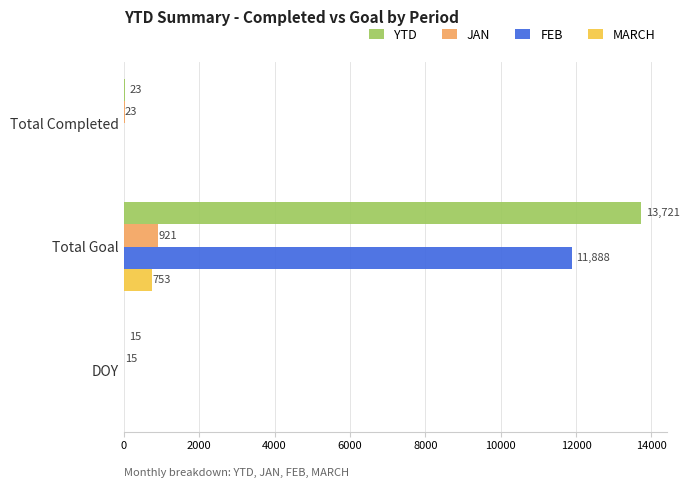

True or false: MARCH has a value of 0 at DOY.

True